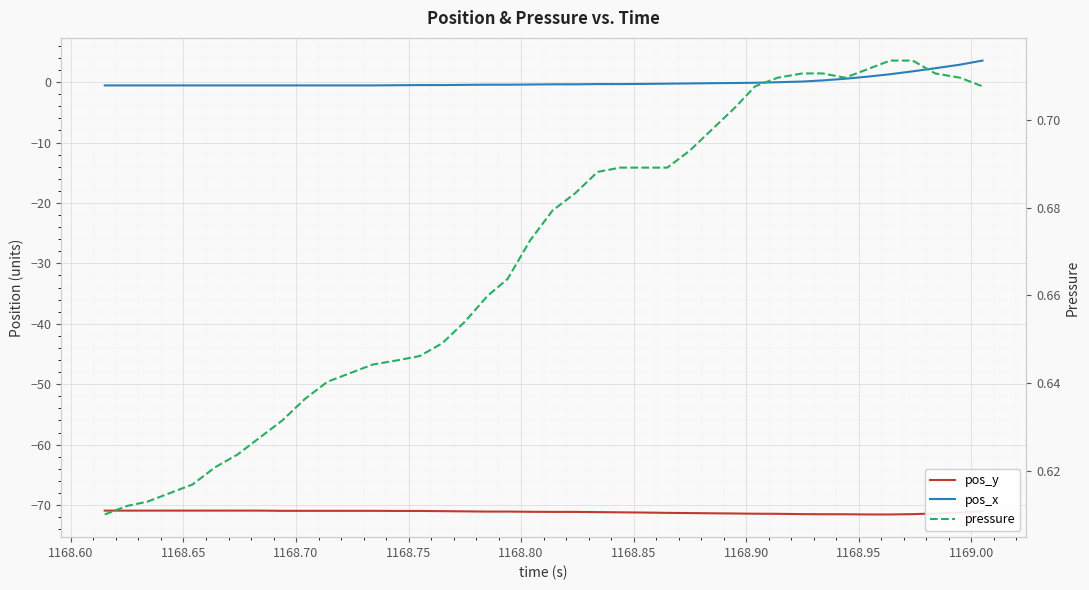

The pos_x series shows 1.9 at 35. True or false?

False